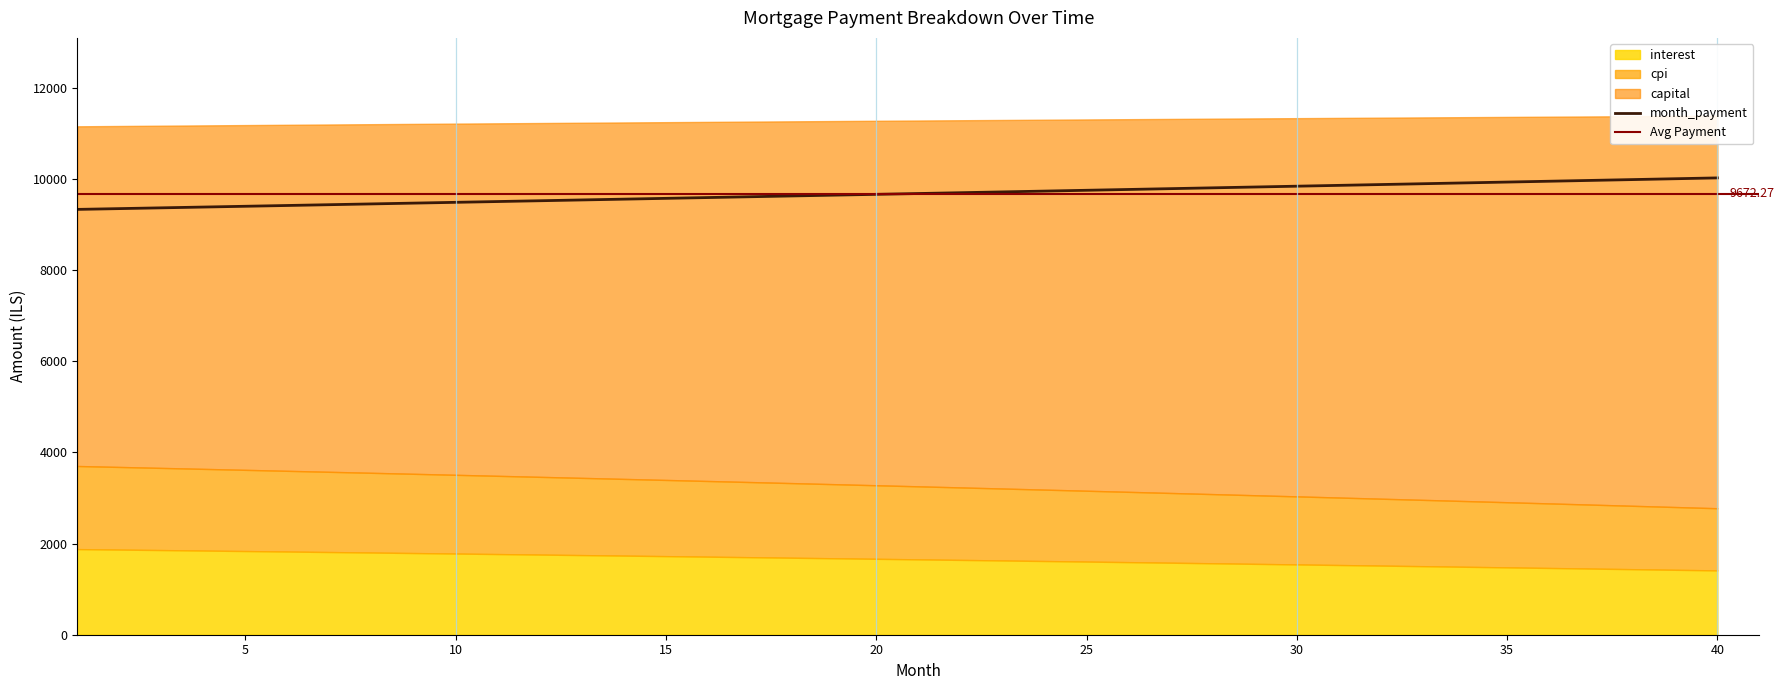

Between 24 and 32, which series saw the biggest shift?

capital